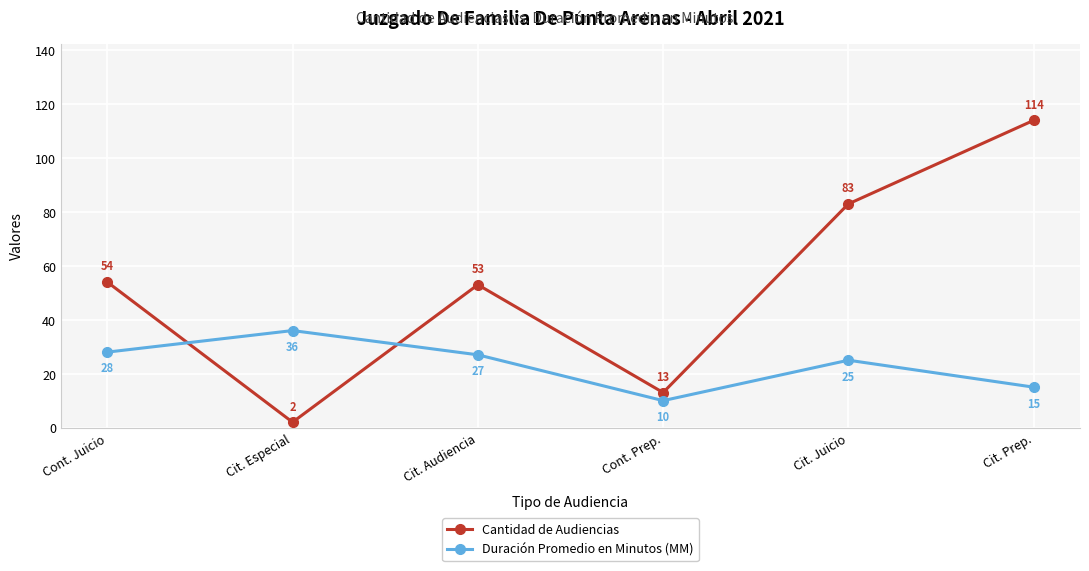

In Cantidad de Audiencias, how many points are higher than both neighbors (excluding endpoints)?

1